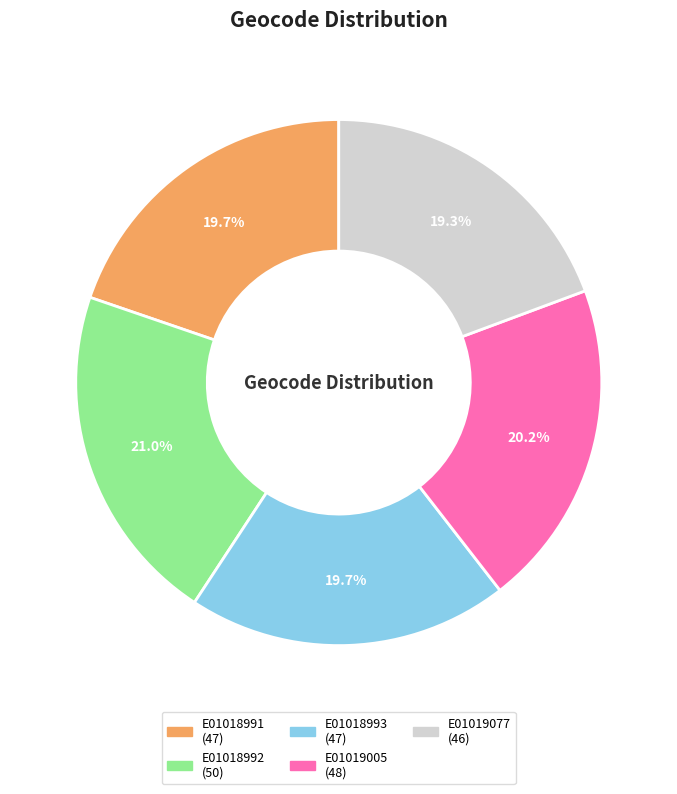

Which slice is the largest?

E01018992